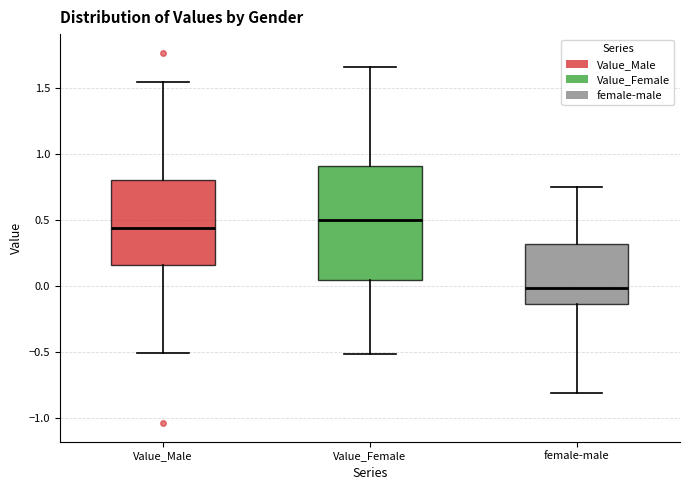

Reading left to right, read every box against the y-axis: the position of its median line, the range the box covers, and the ends of its whiskers. The values are not printed on the chart, so give them approximately, as read against the axis.

Value_Male: median 0.45, box 0.15 to 0.80, whiskers -0.50 to 1.55
Value_Female: median 0.50, box 0.05 to 0.90, whiskers -0.50 to 1.65
female-male: median 0.00, box -0.15 to 0.30, whiskers -0.80 to 0.75